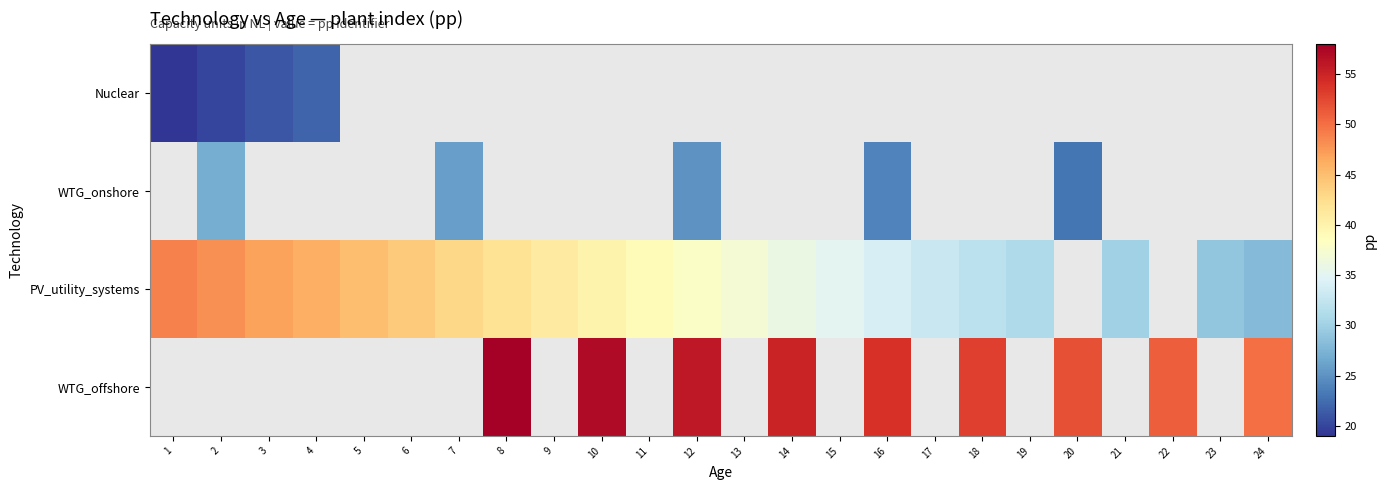

What is the minimum value shown in the chart?

19.0